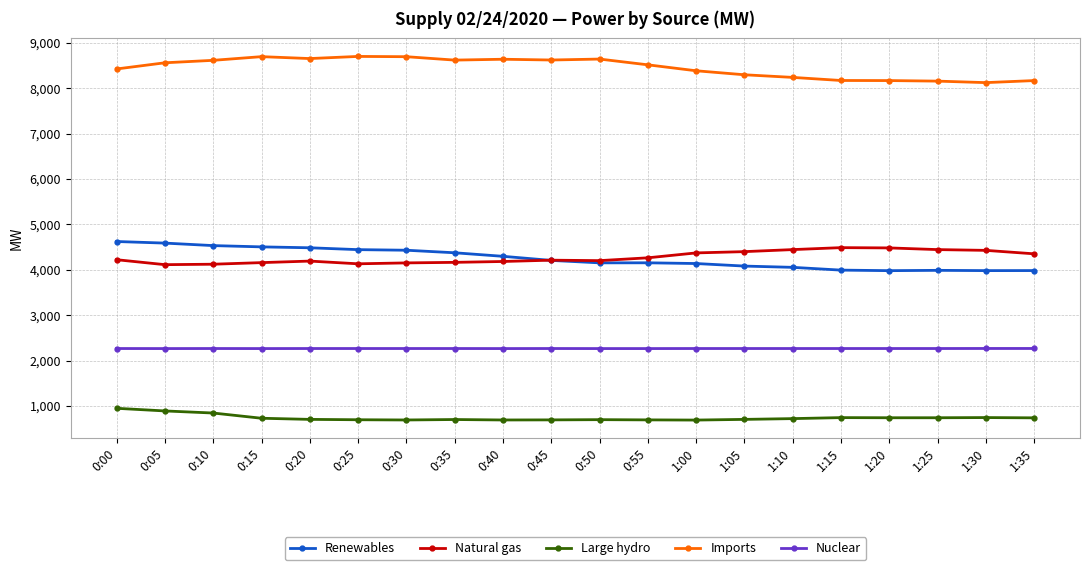

True or false: Imports and Renewables intersect in this chart.

False